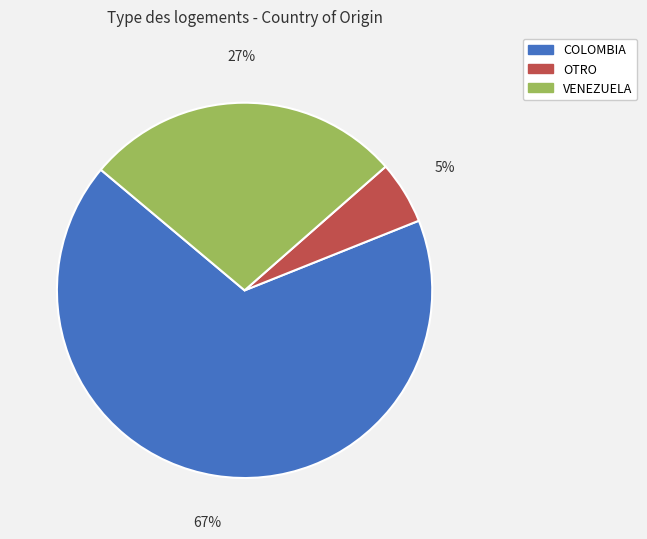

Which slice is the smallest?

OTRO